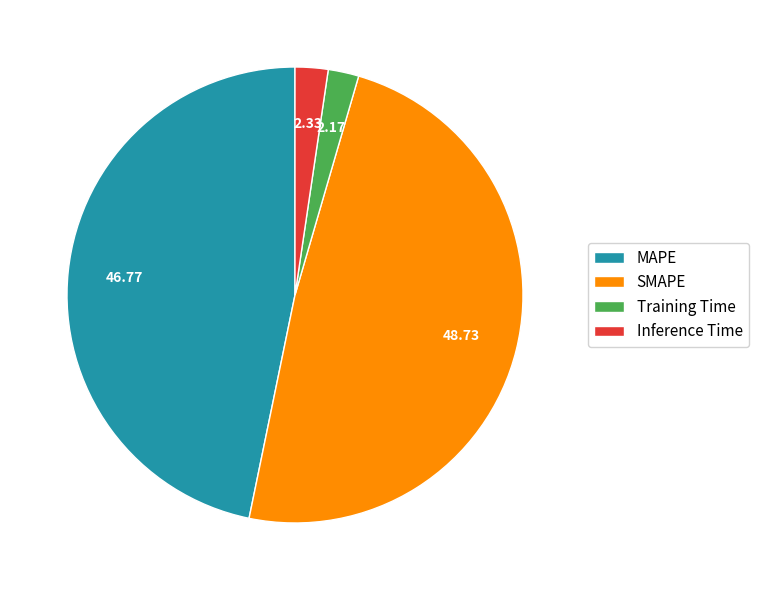

Combined, do Training Time and MAPE account for over 50%?

No